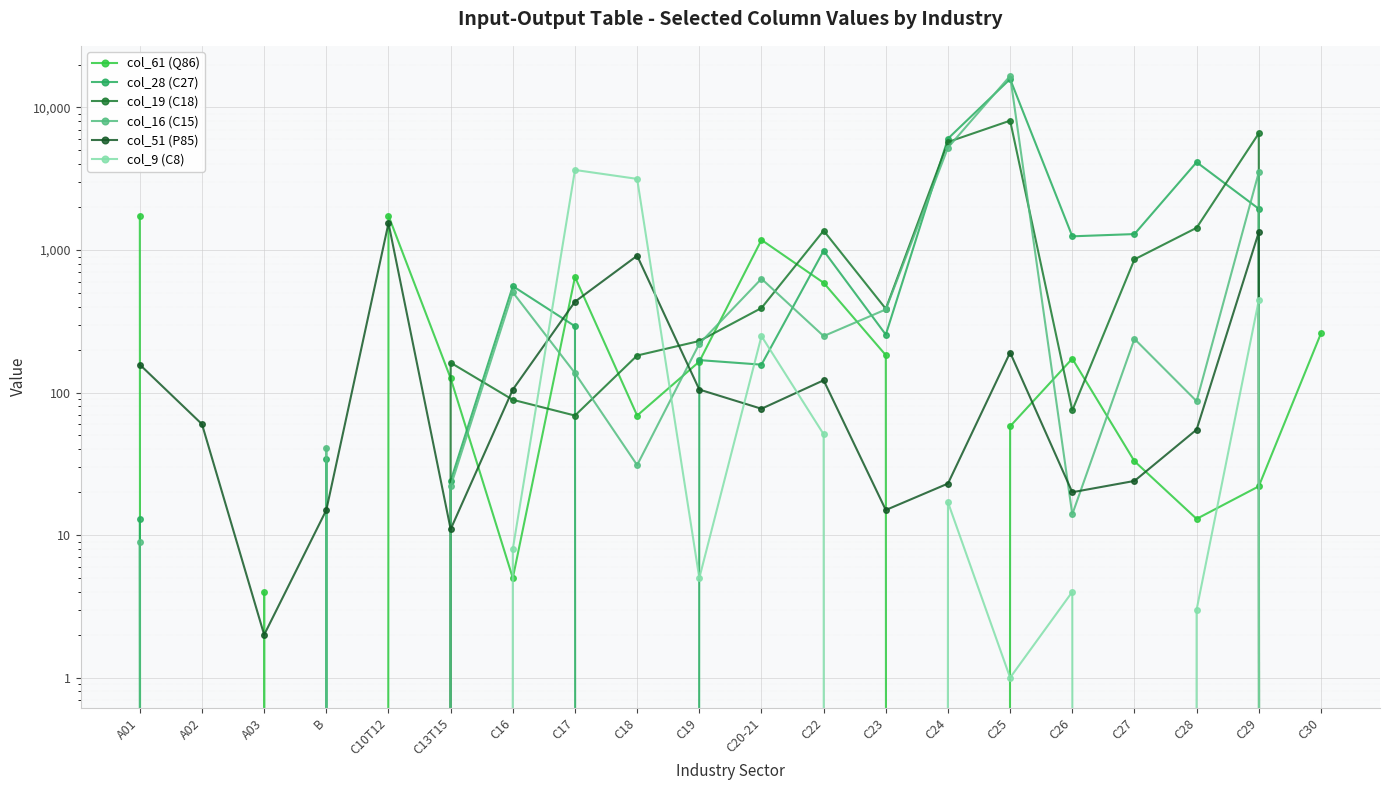

What is the average value of the col_19 (C18) series?

1282